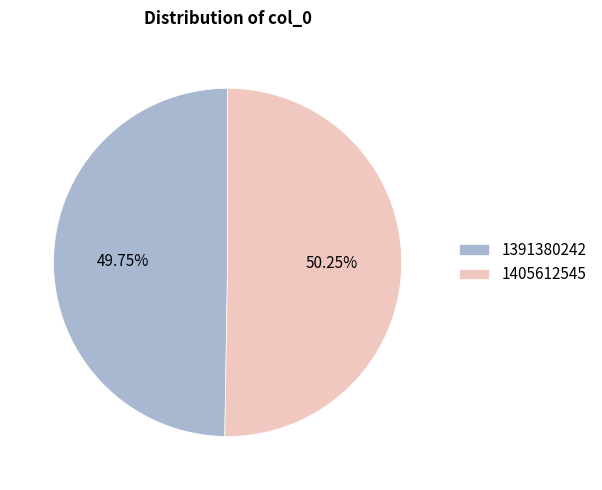

Rank the categories by value from highest to lowest.

1405612545, 1391380242